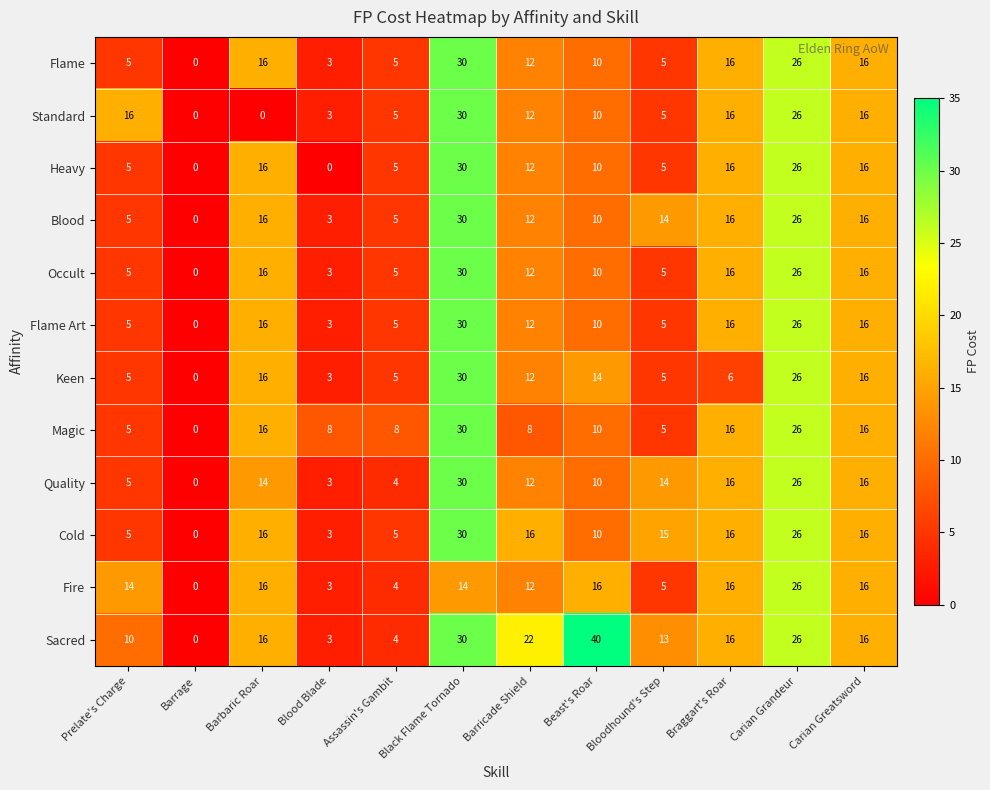

Which category has the highest value in the Flame Art series?

Black Flame Tornado